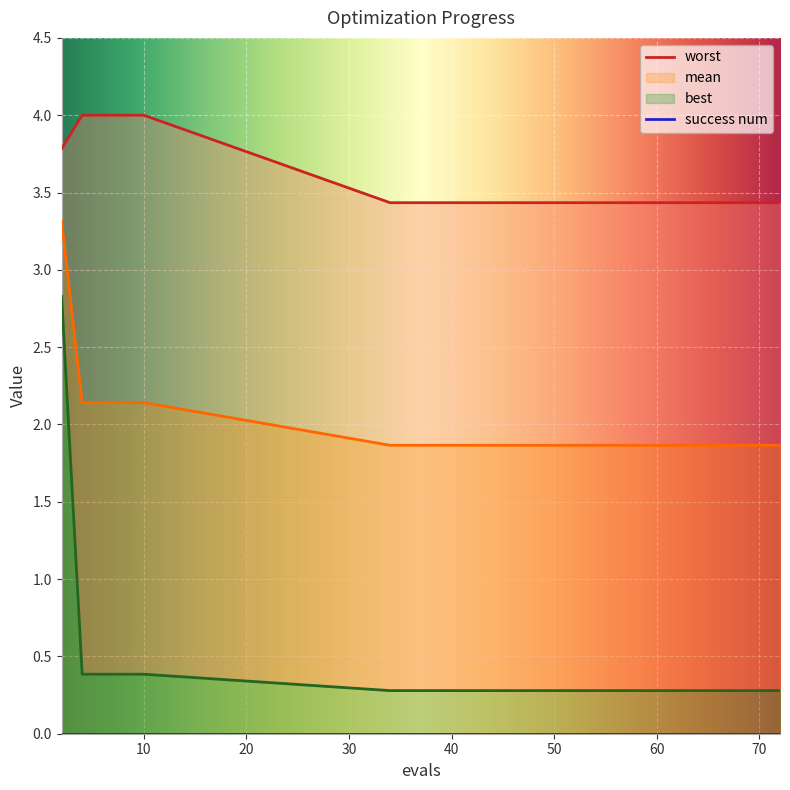

Reading left to right, extract all data points from this chart.

mean: 3.3	2.1	2.1	2.1	2.1	1.9	1.9	1.9	1.9	1.9	1.9	1.9	1.9	1.9	1.9
best: 2.8	0.4	0.4	0.4	0.4	0.3	0.3	0.3	0.3	0.3	0.3	0.3	0.3	0.3	0.3
worst: 3.8	4.0	4.0	4.0	4.0	3.4	3.4	3.4	3.4	3.4	3.4	3.4	3.4	3.4	3.4